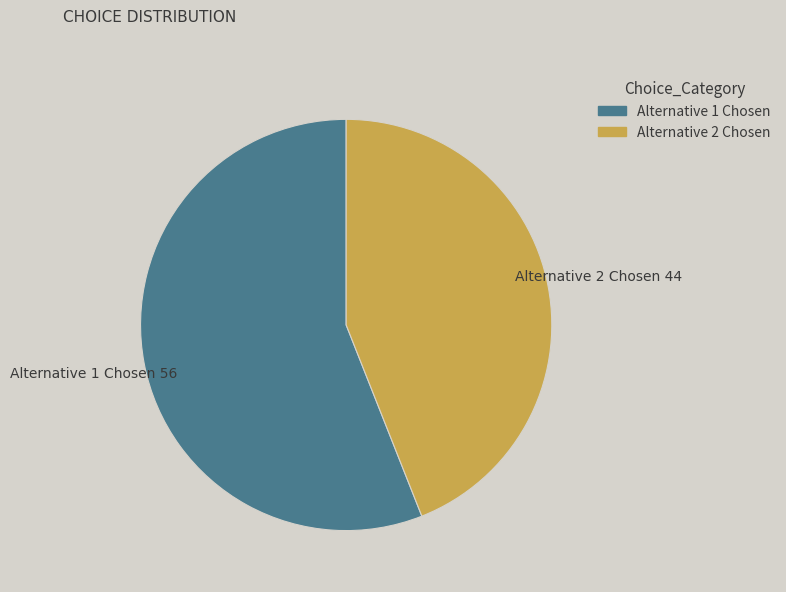

Combined, do Alternative 2 Chosen and Alternative 1 Chosen account for over 50%?

Yes